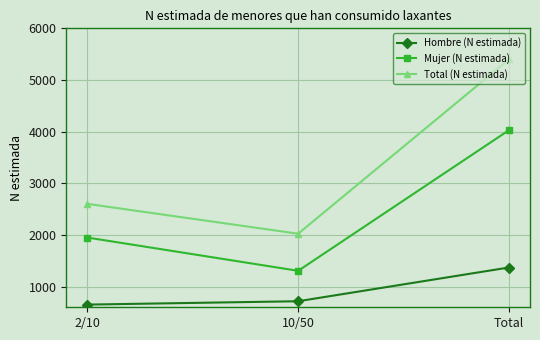

What is the label of the 2nd point from the left?

10/50